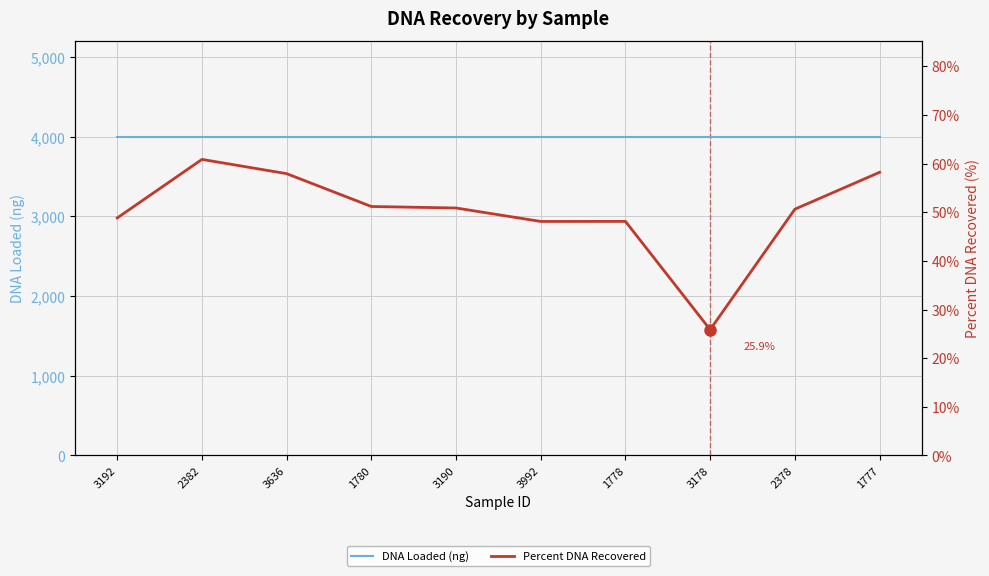

What is the spread (max minus min) of values at 3636?

3942.1